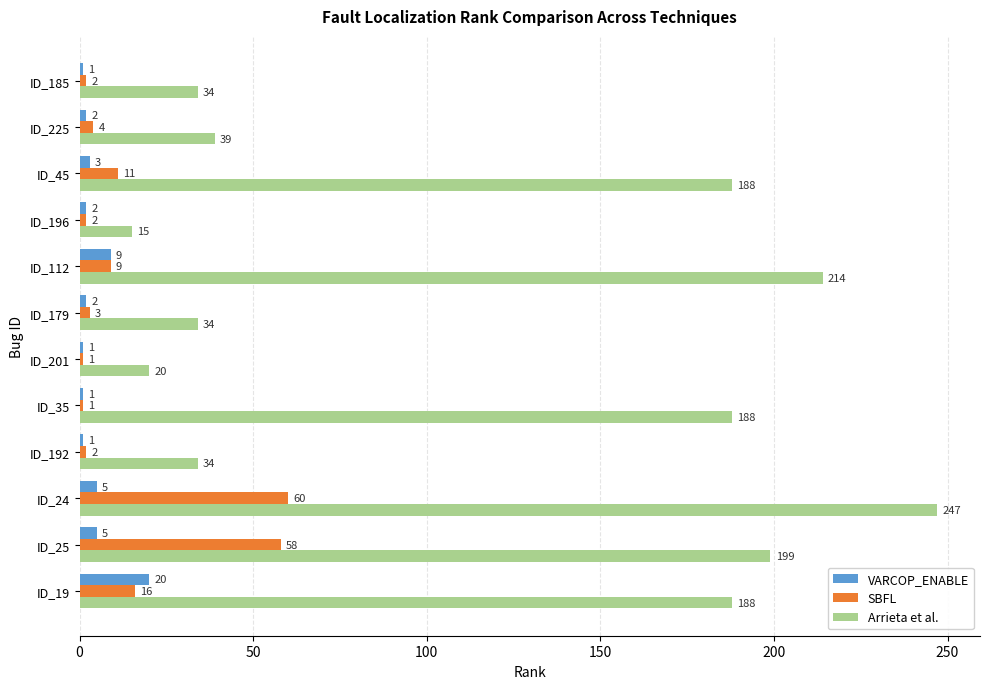

Which series has the largest total across all categories?

Arrieta et al.